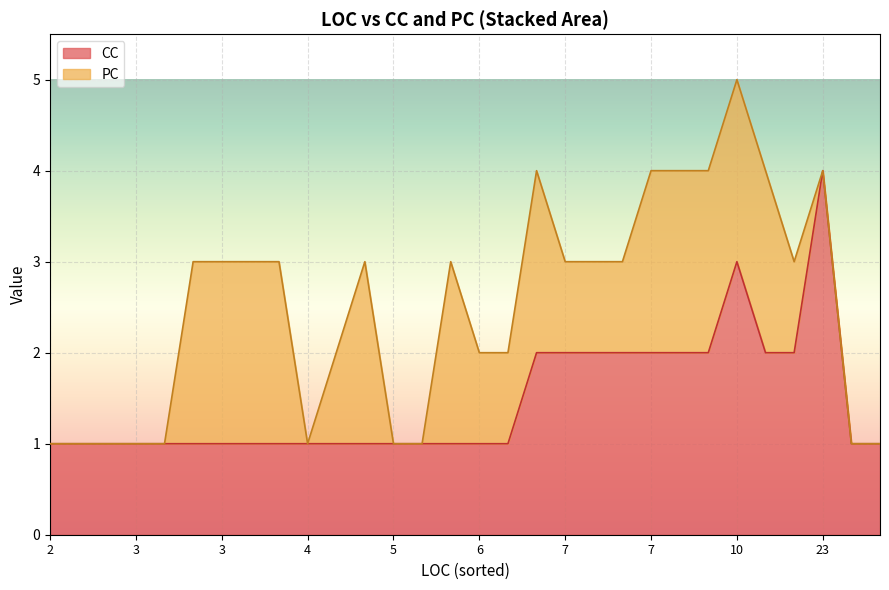

What are all the series names shown in the legend?

CC, PC